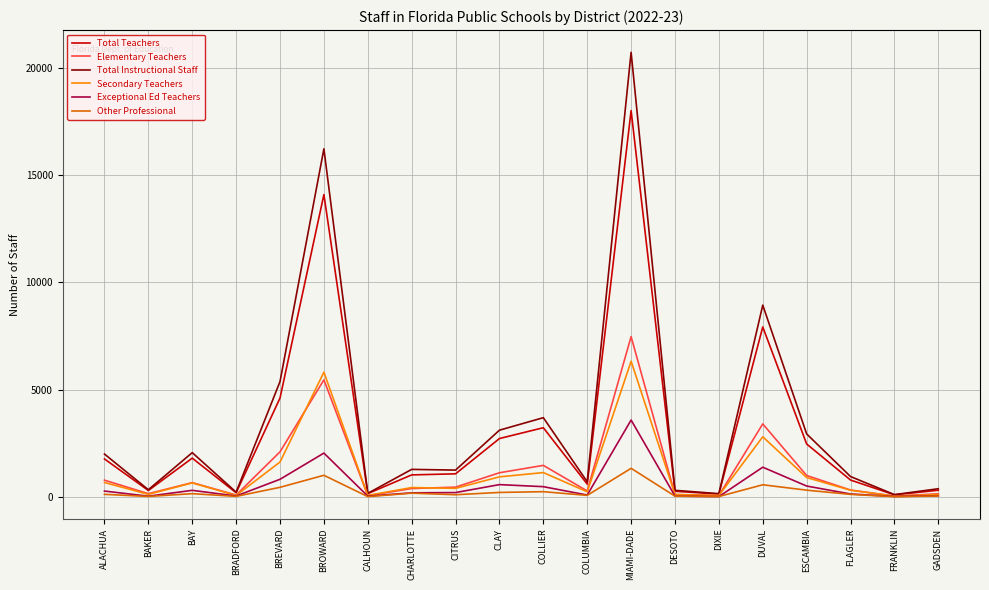

Where does the Total Instructional Staff series first go above 1278?

ALACHUA